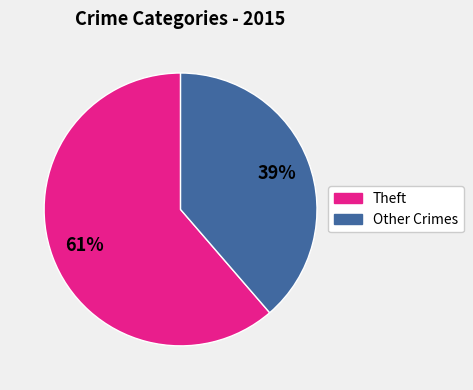

Does any single category account for the majority?

Yes